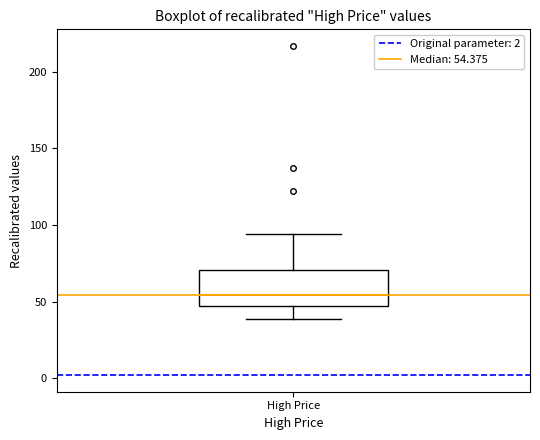

Transcribe this box plot: give where the median line is, the range the box spans, and where the two whiskers end, as read against the y-axis. The values are not printed on the chart, so give them approximately, as read against the axis.

median 55, box 45 to 70, whiskers 40 to 95